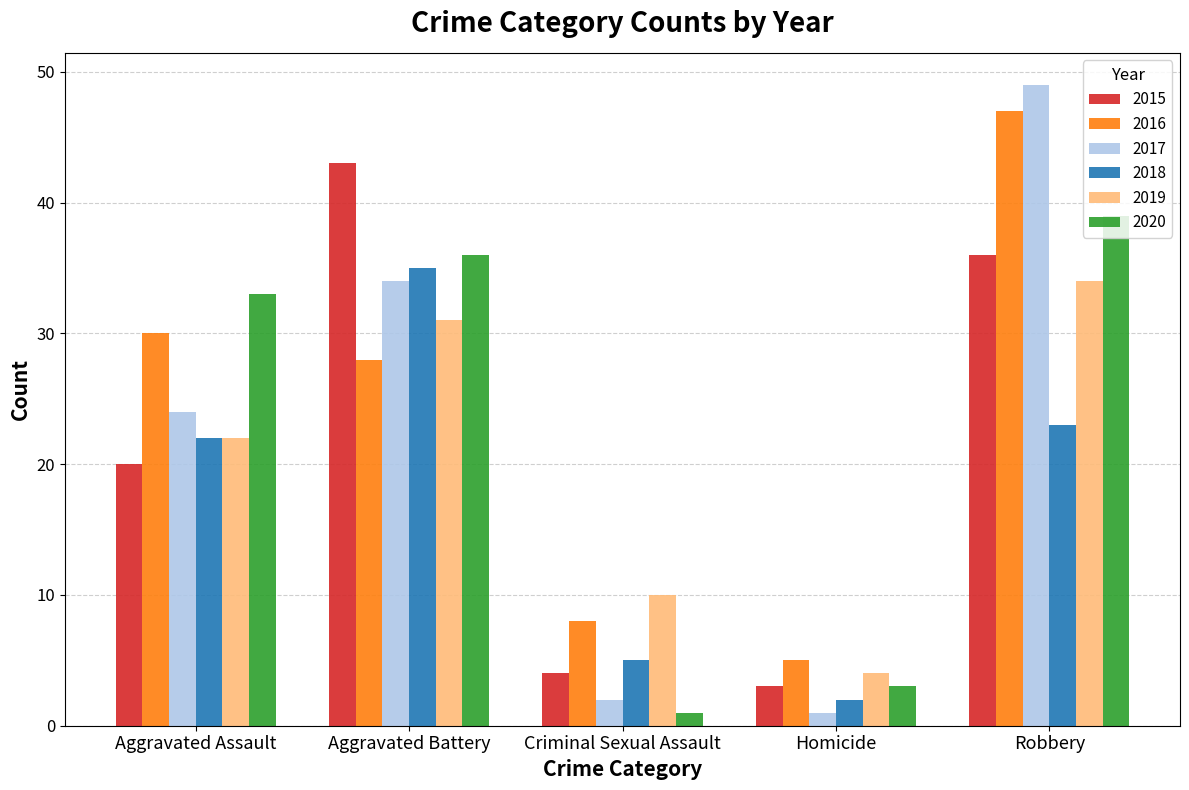

Reading left to right, extract all data points from this chart.

2015: 20	43	4	3	36
2016: 30	28	8	5	47
2017: 24	34	2	1	49
2018: 22	35	5	2	23
2019: 22	31	10	4	34
2020: 33	36	1	3	39